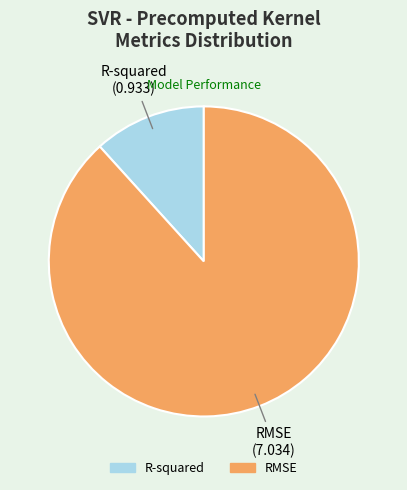

Does any single category account for the majority?

Yes